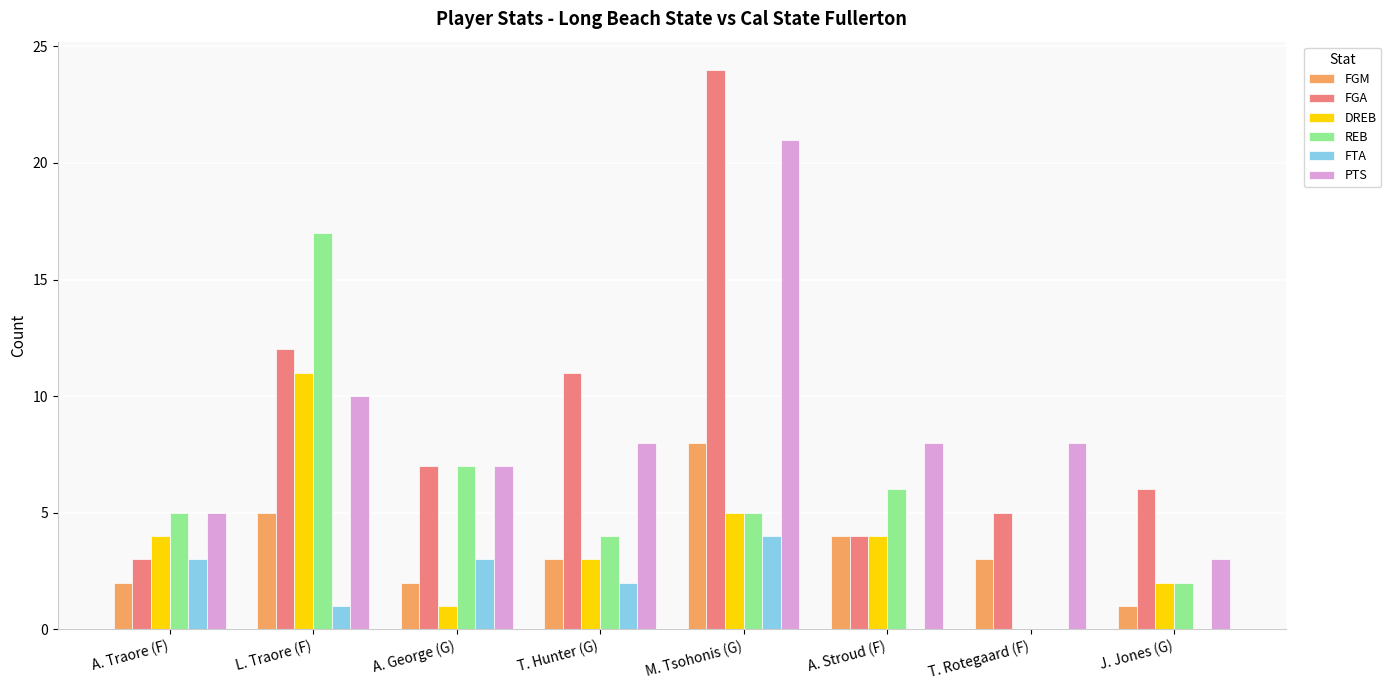

Which series has the largest total across all categories?

FGA